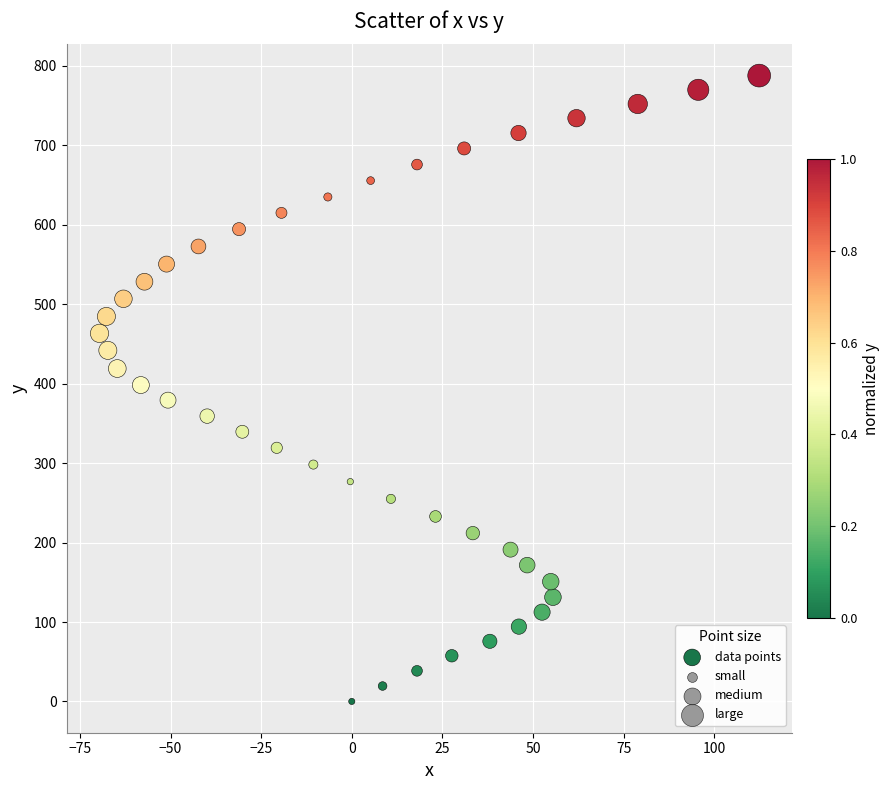

What is the range of X values (max minus min)?

182.0